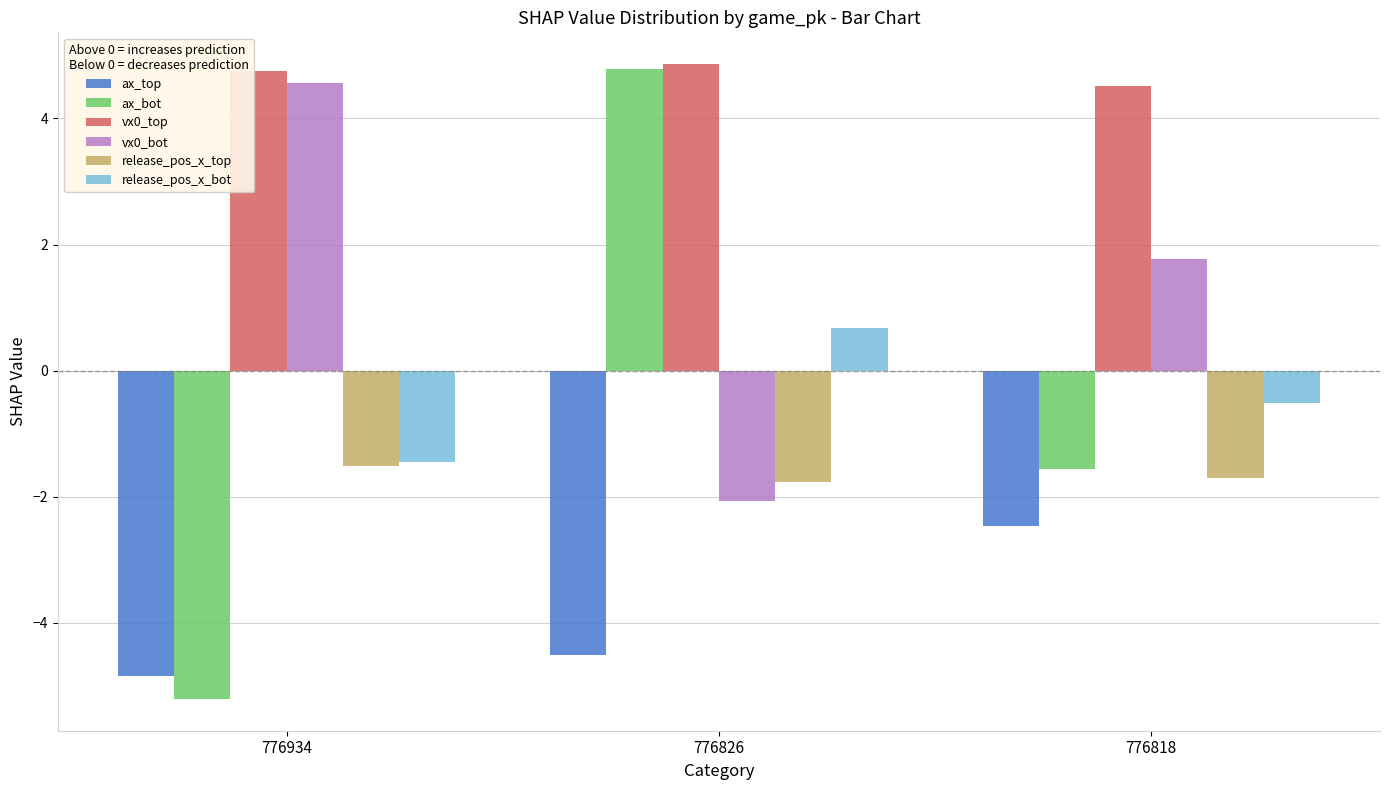

How many groups of bars are there?

3